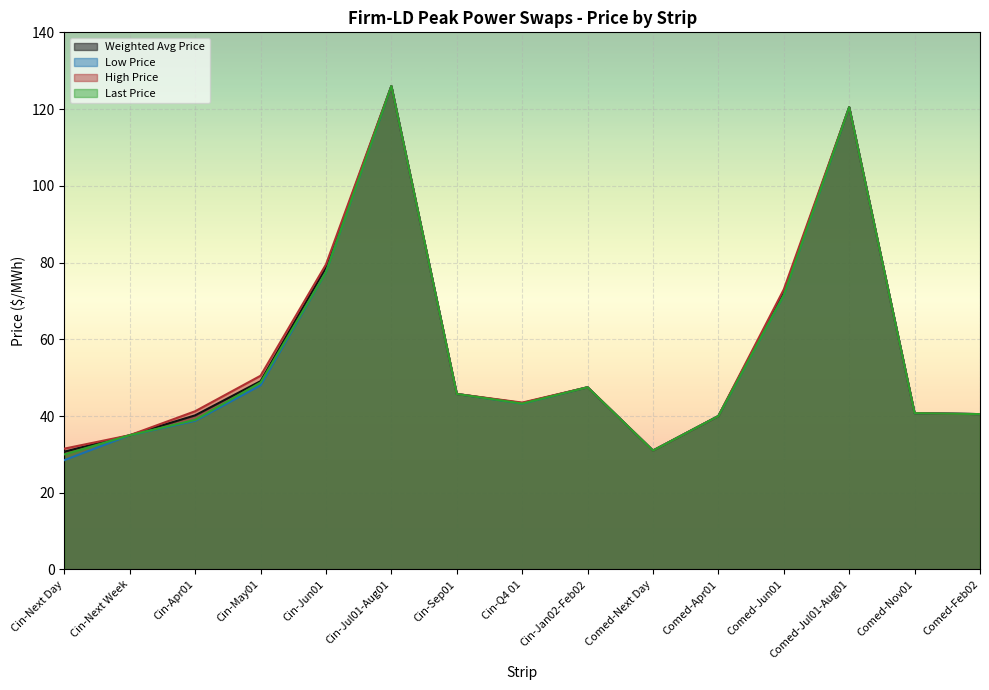

Rank the series by their average value, from highest to lowest.

High Price, Weighted Avg Price, Last Price, Low Price